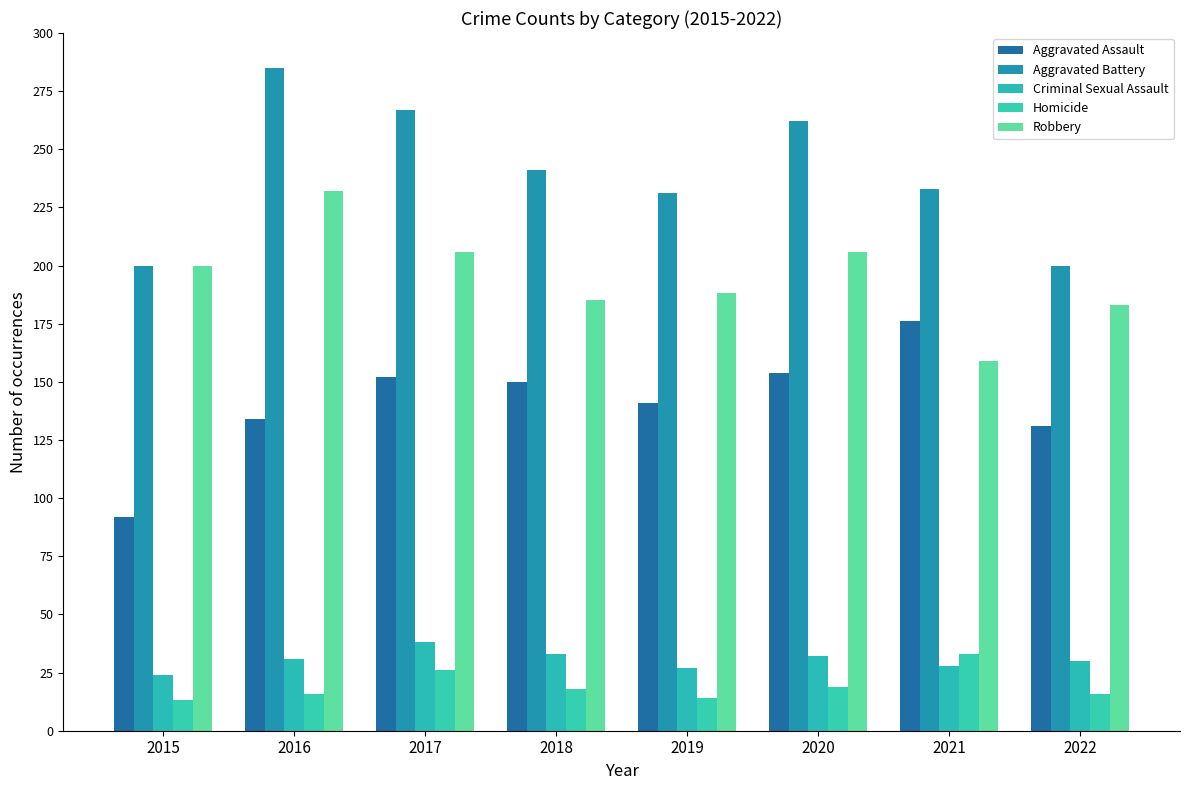

How many distinct data groups are displayed?

5